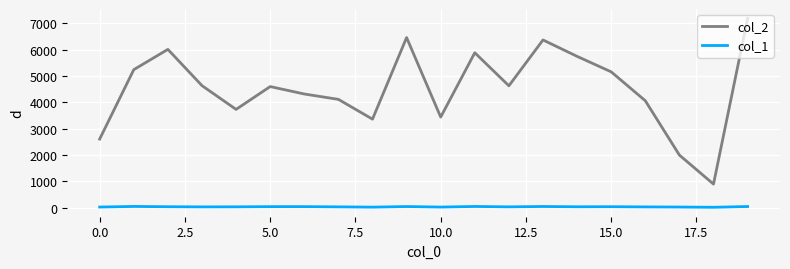

What is the maximum value shown in the chart?

7187